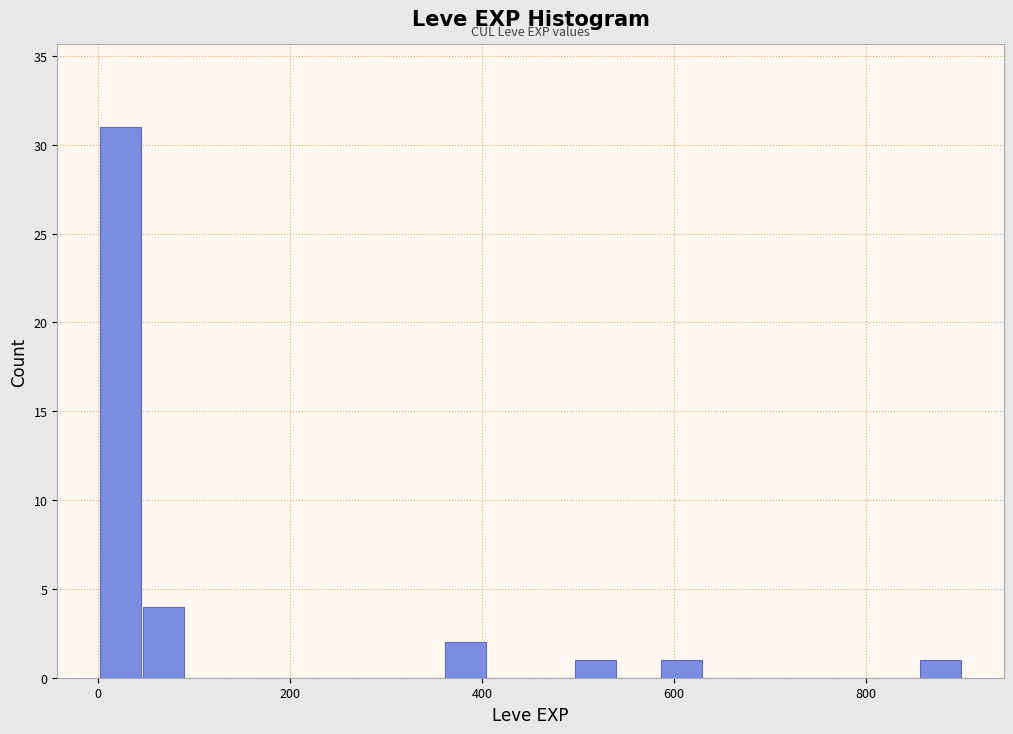

Read against the x-axis, roughly where is the centre of the tallest bar?

20